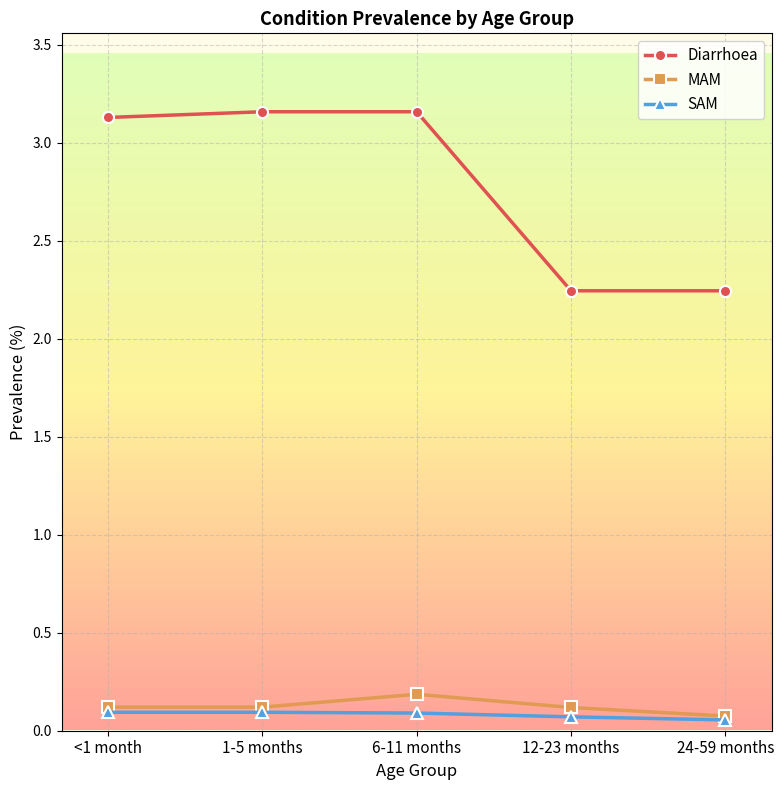

What is the label of the 4th point from the right?

1-5 months